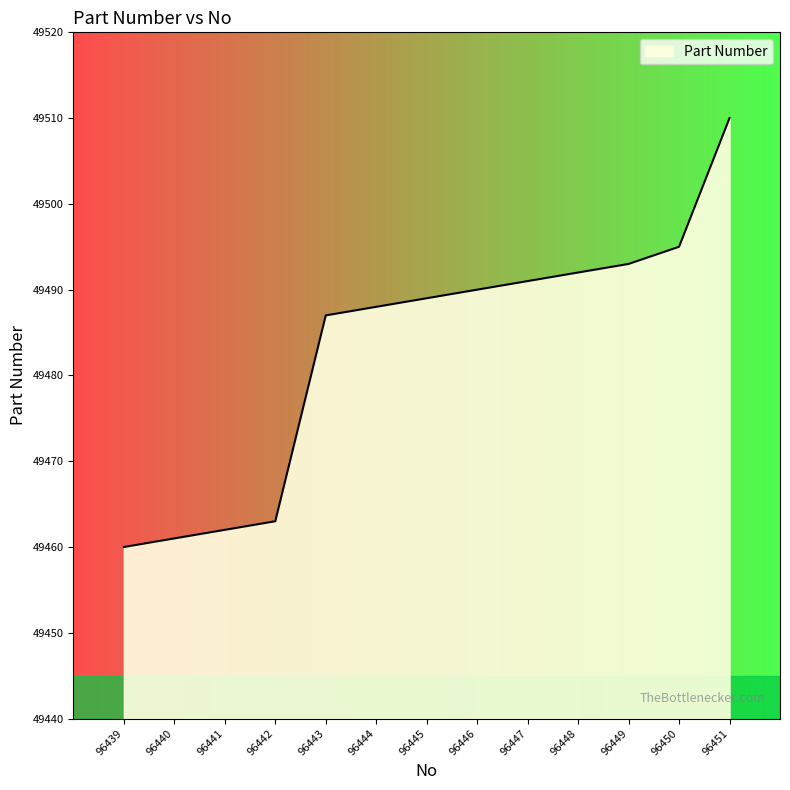

True or false: the data has more than 0 interior local peaks.

False